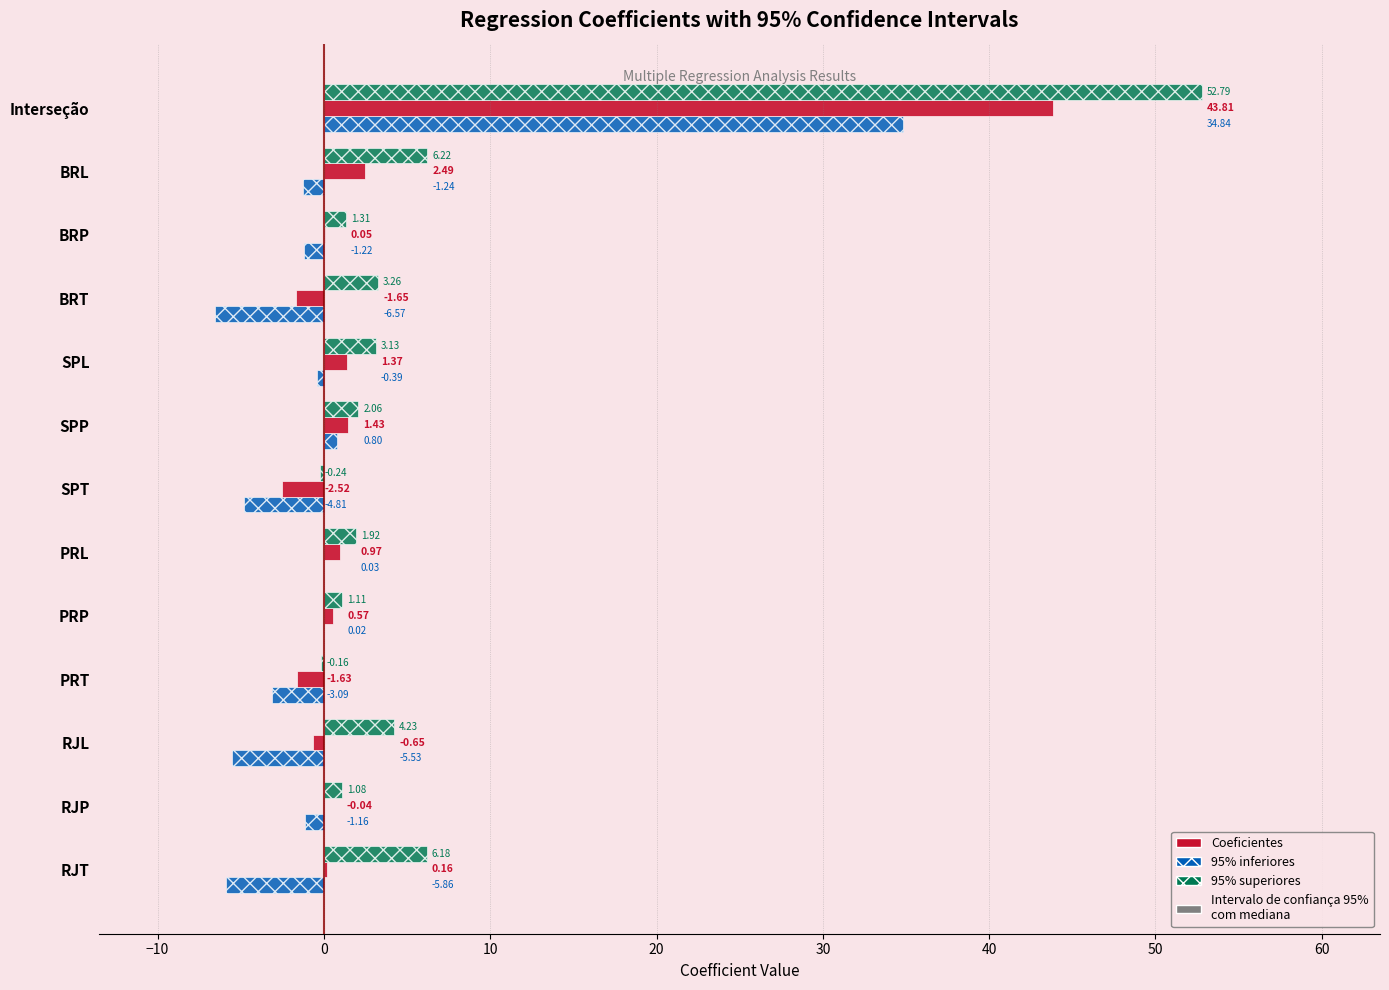

At which label is Coeficientes closest to 20?

BRL